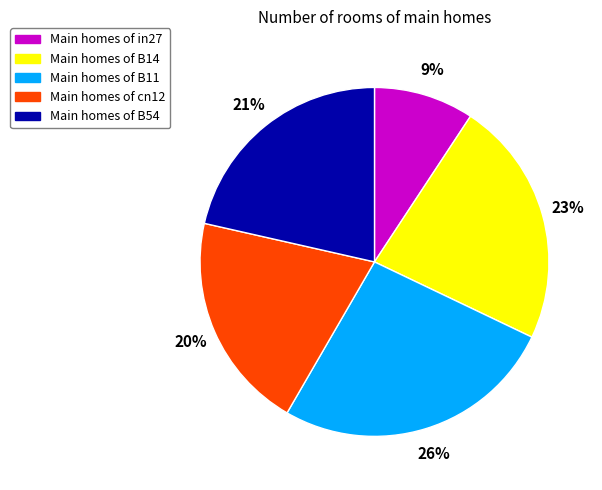

To the nearest percent, what is the difference between the largest and smallest slice percentages?

17%